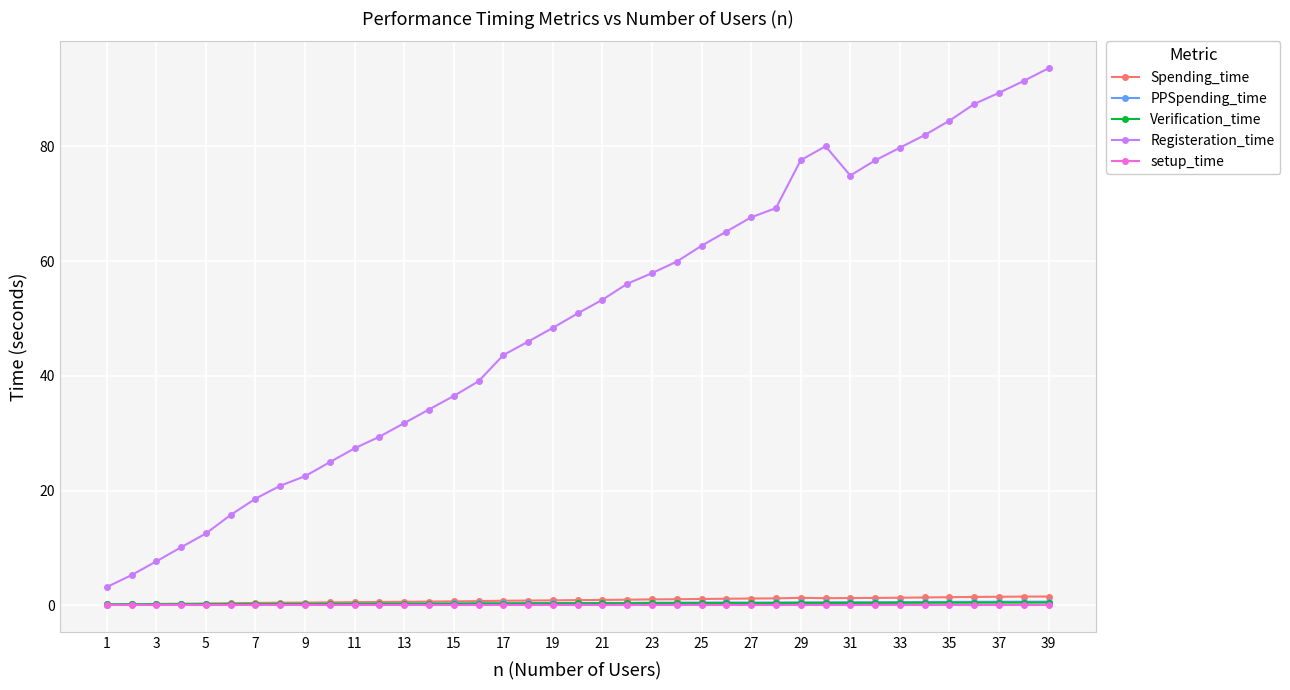

True or false: Verification_time has more than 1 points higher than both neighbors.

True